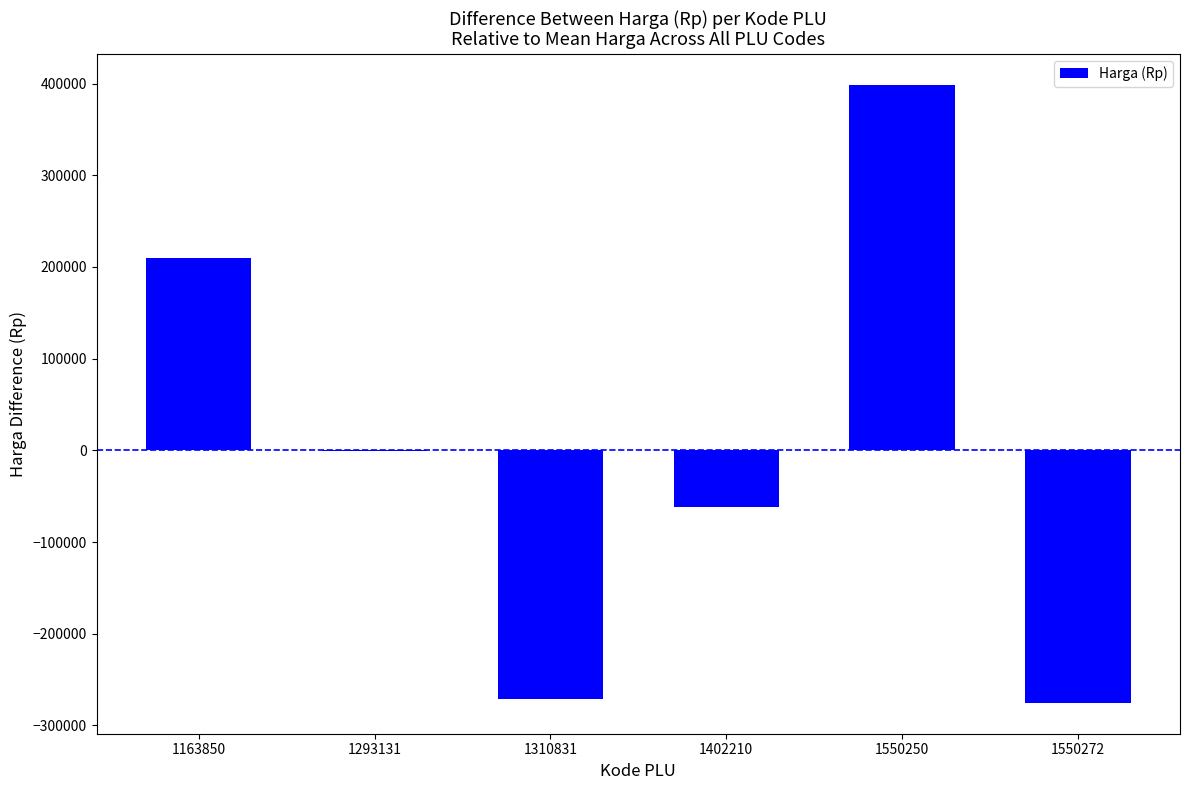

Count the number of data series in this chart.

1